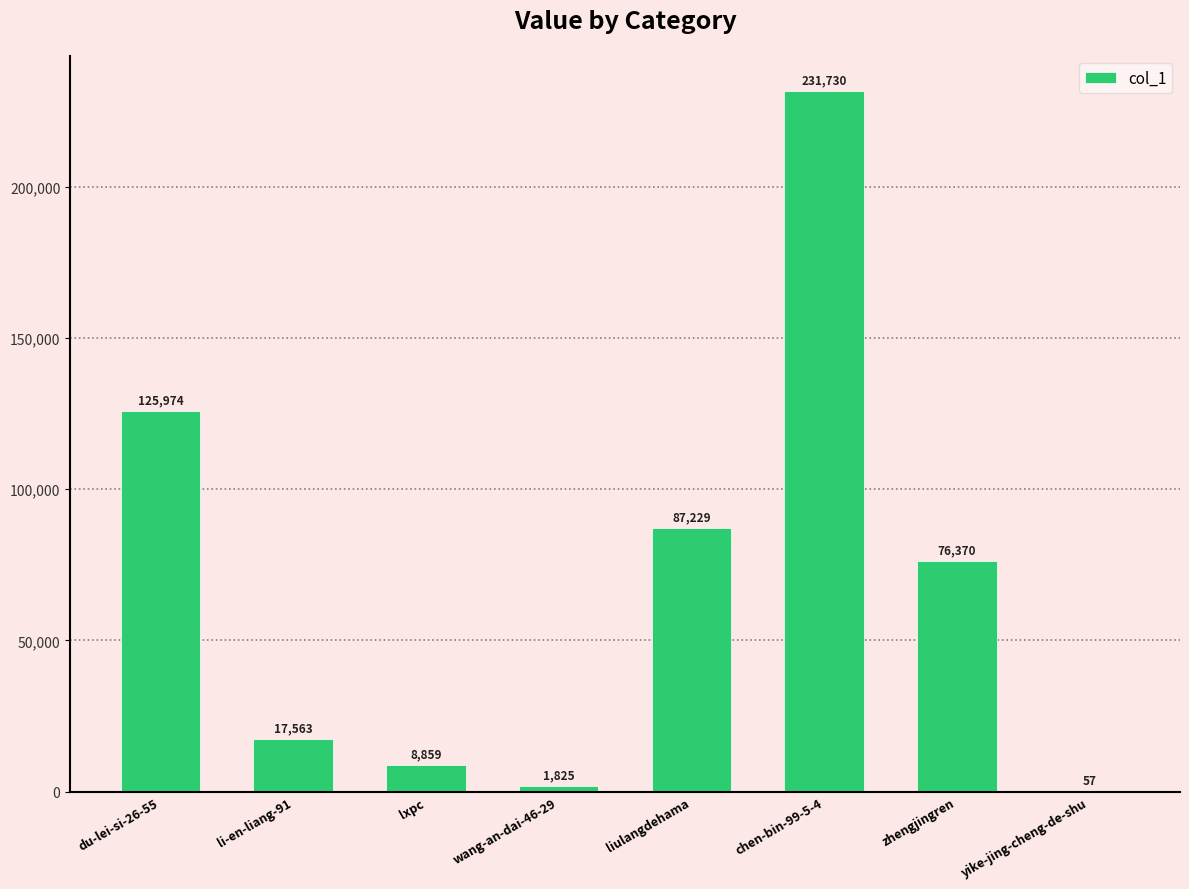

Reading right to left, what are all the values shown in this chart?

yike-jing-cheng-de-shu=57	zhengjingren=76370	chen-bin-99-5-4=231730	liulangdehama=87229	wang-an-dai-46-29=1825	lxpc=8859	li-en-liang-91=17563	du-lei-si-26-55=125974